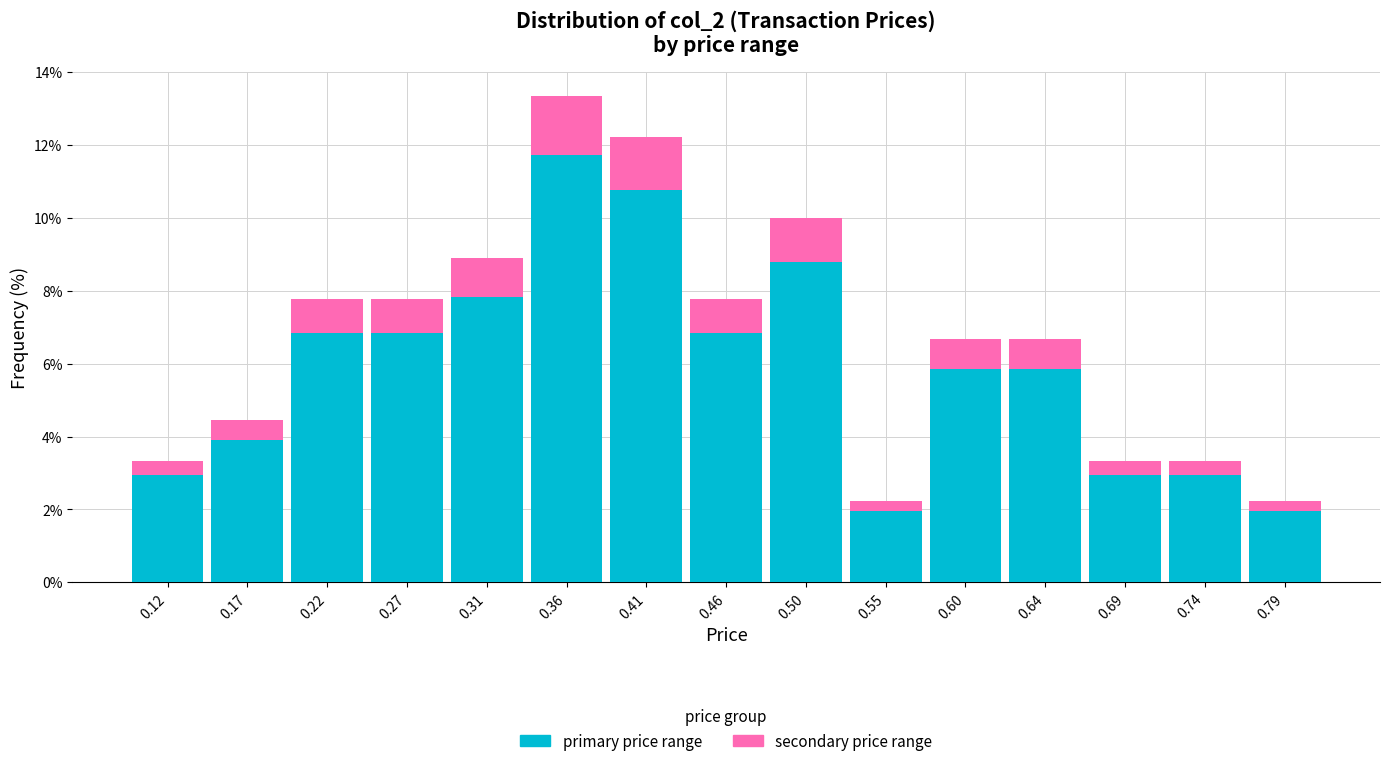

Reading left to right, list every stacked bar in this chart as the range it spans on the x-axis followed by its total height. Neither the bar edges nor the heights are printed on the chart, so give them approximately, as read against the axes.

0.100 to 0.145: 3.4
0.145 to 0.195: 4.4
0.195 to 0.240: 7.8
0.240 to 0.290: 7.8
0.290 to 0.335: 8.8
0.335 to 0.385: 13.4
0.385 to 0.430: 12.2
0.430 to 0.480: 7.8
0.480 to 0.525: 10.0
0.525 to 0.575: 2.2
0.575 to 0.620: 6.6
0.620 to 0.670: 6.6
0.670 to 0.715: 3.4
0.715 to 0.765: 3.4
0.765 to 0.810: 2.2